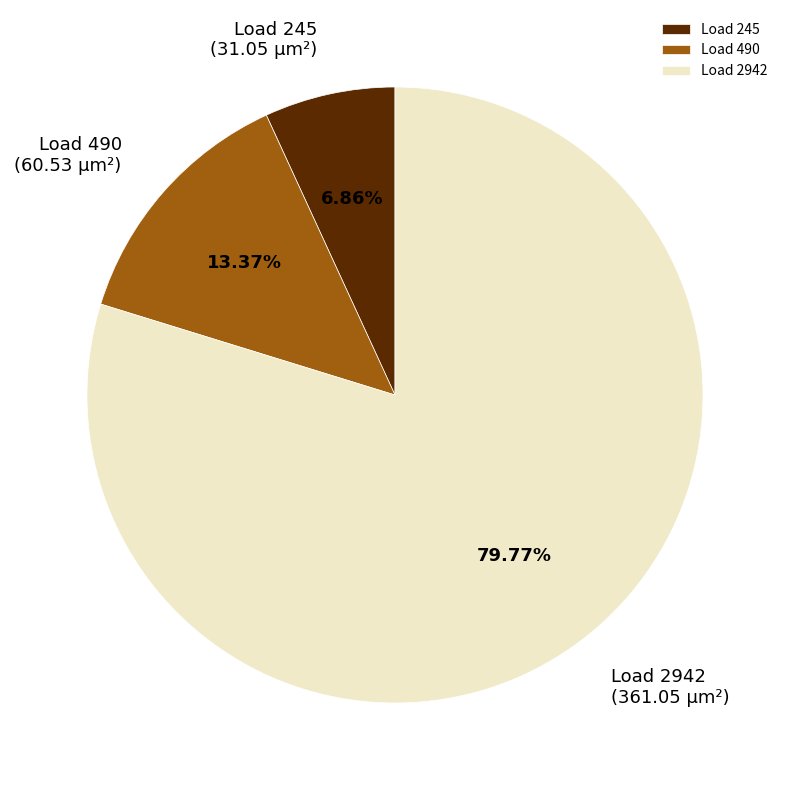

Rank the categories by value from highest to lowest.

Load 2942, Load 490, Load 245